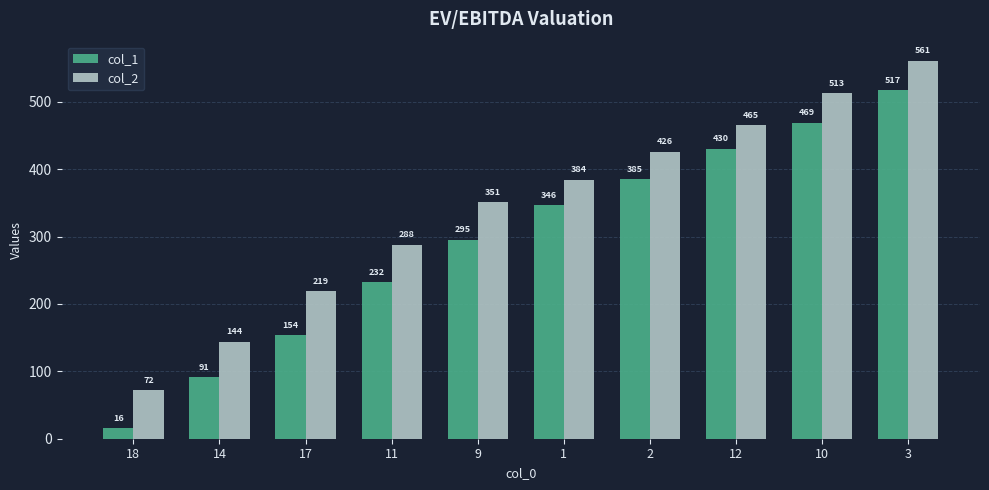

What is the sum of all col_2 values?

3423